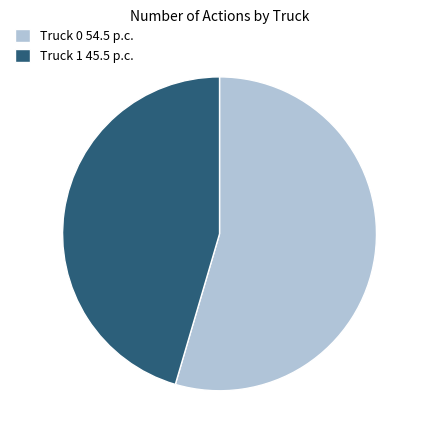

Is it true that Truck 1 is 59% of the pie?

False